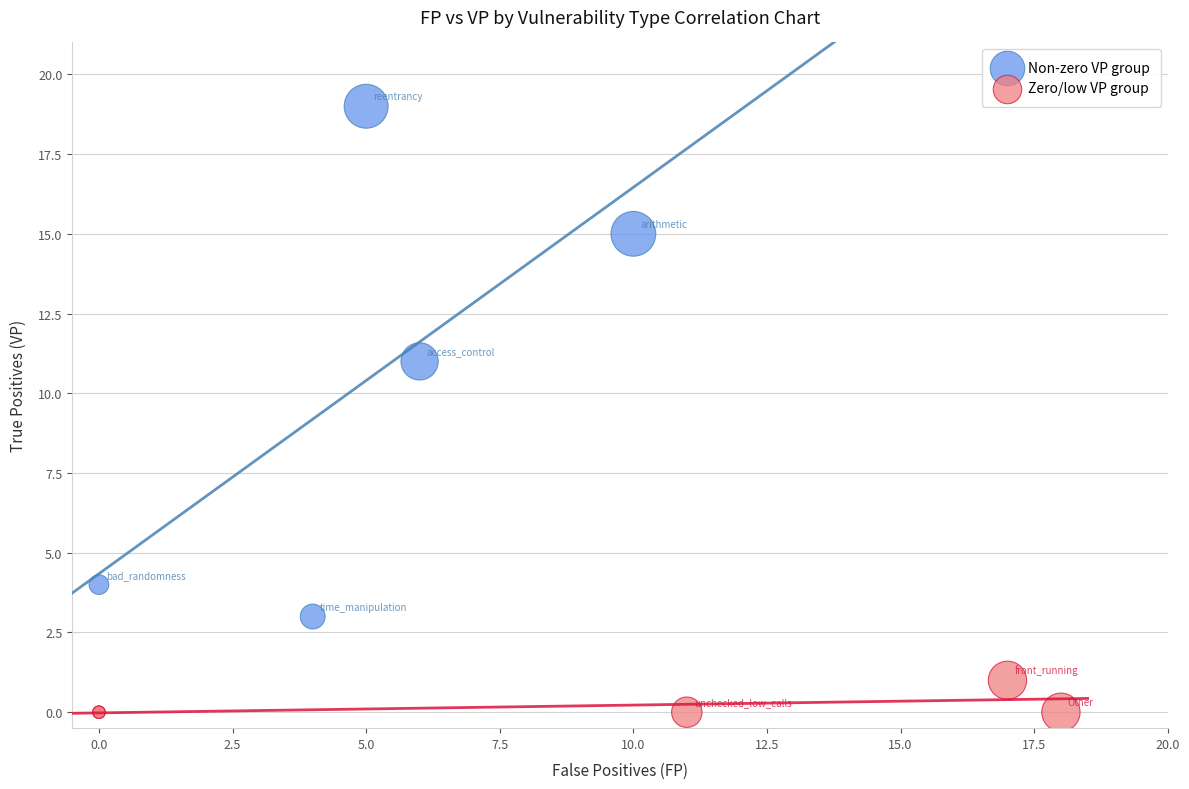

Which series contains the lowest Y value?

Zero/low VP group